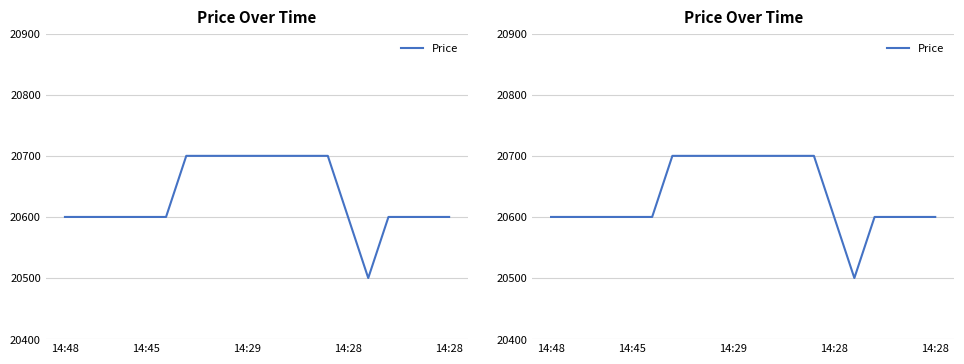

Is it true that the value at 14:48 is 20600?

True